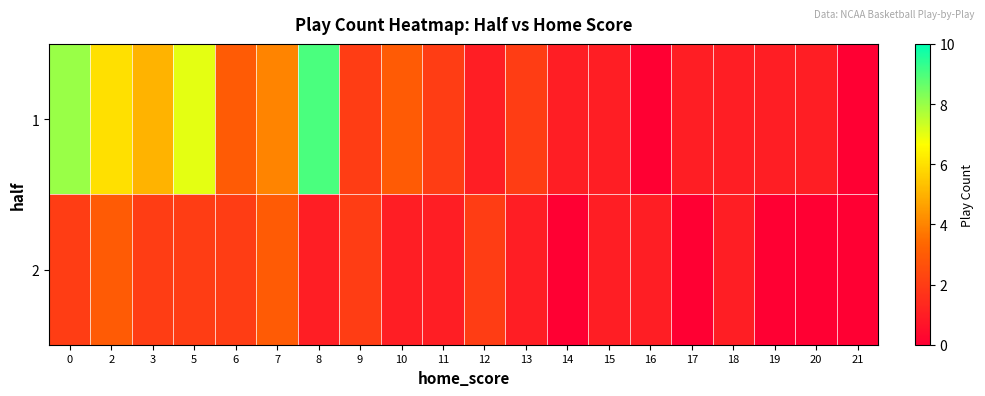

List the series in order of their overall mean, lowest first.

2, 1